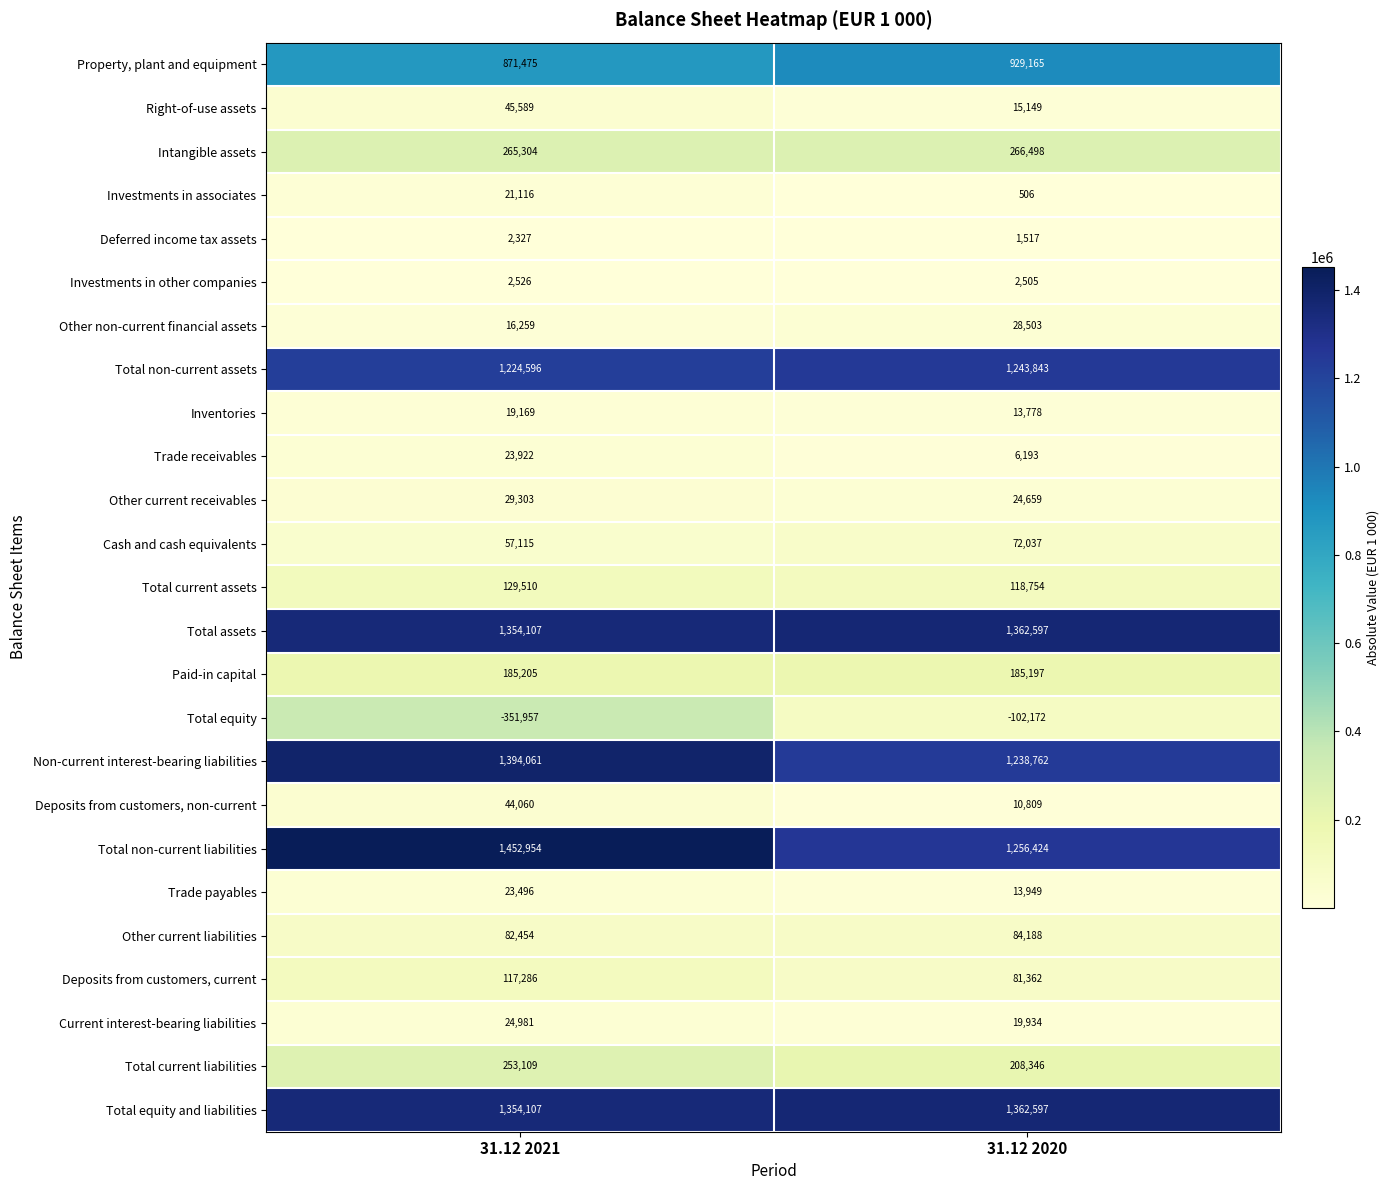

True or false: Investments in associates has a value of 32272 at 31.12 2021.

False